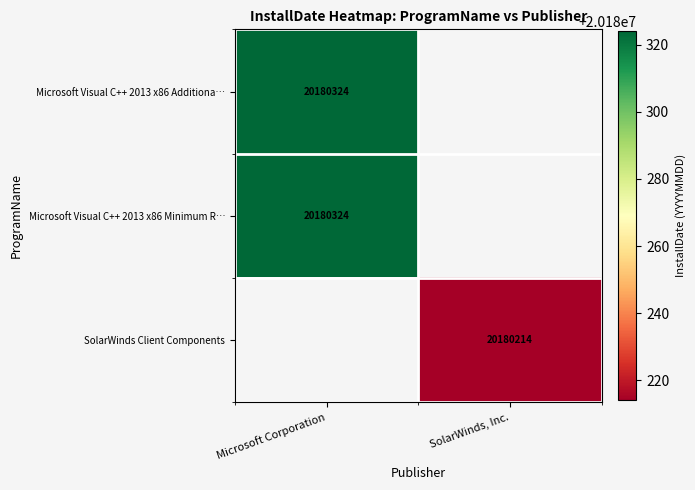

The value of Microsoft Visual C++ 2013 x86 Minimum R… at Microsoft Corporation is 20180324. True or false?

True